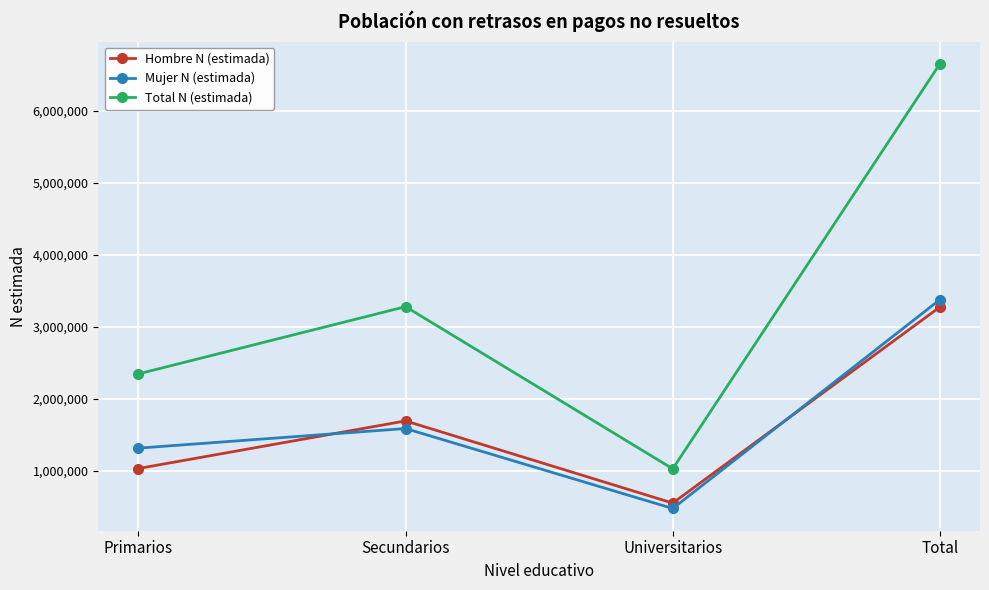

At which category is the sum across all series the highest?

Total